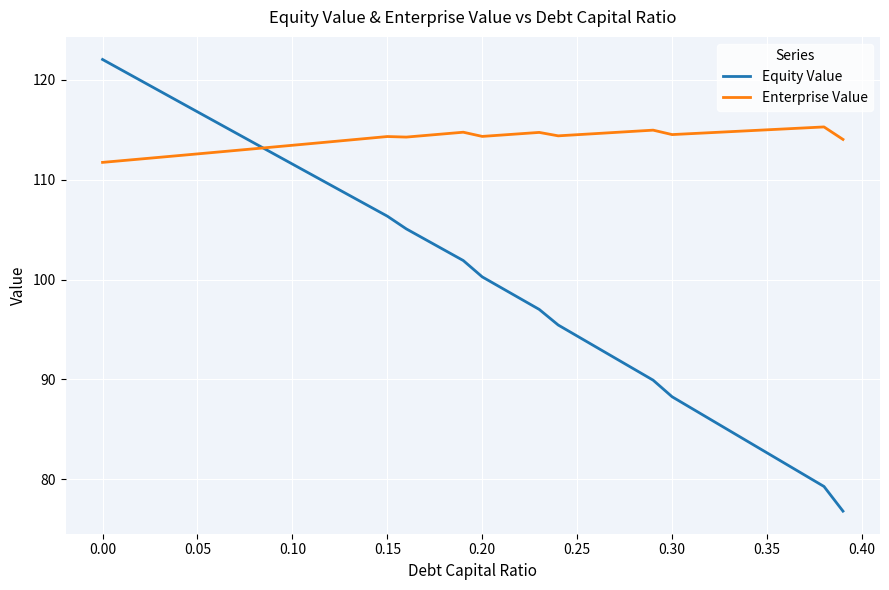

After their last crossing, which series has the higher values: Enterprise Value or Equity Value?

Enterprise Value